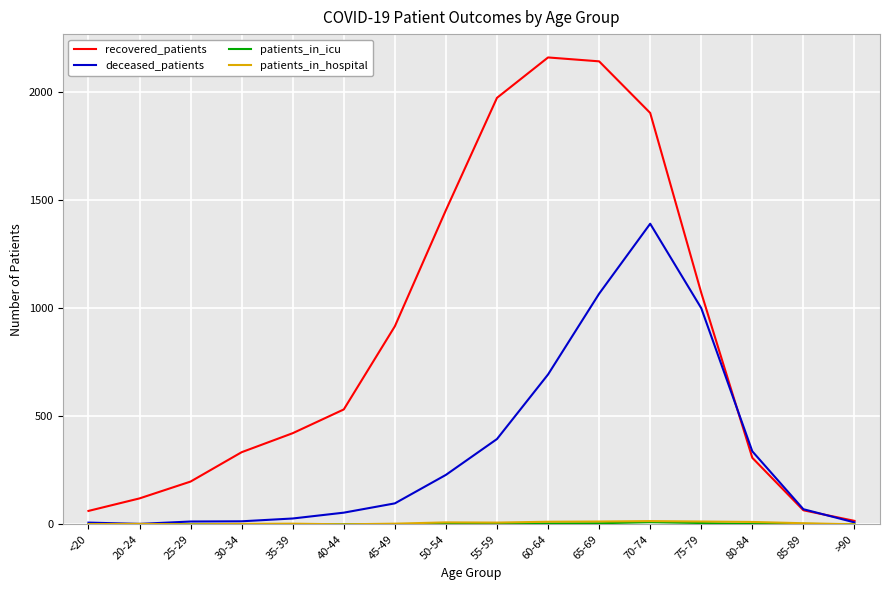

Which series has the widest spread of values?

recovered_patients